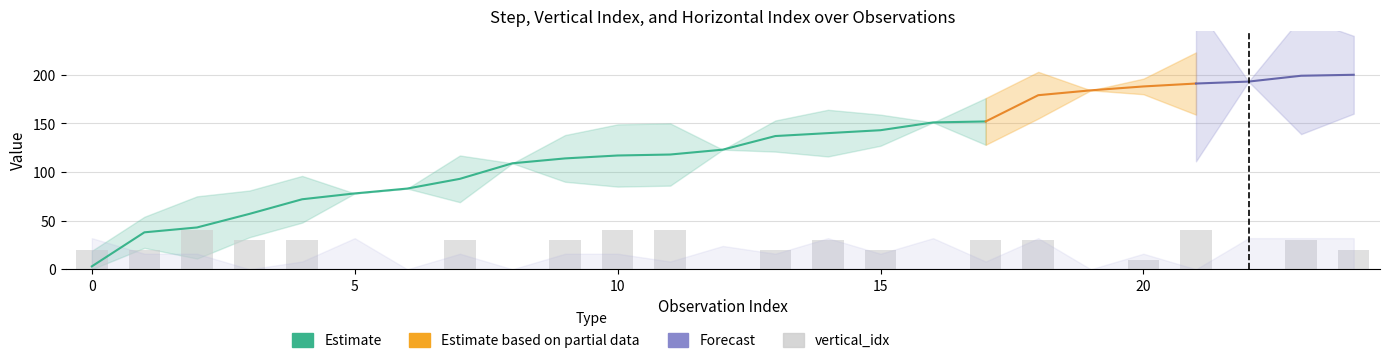

The vertical_idx series shows 1 at 10. True or false?

False